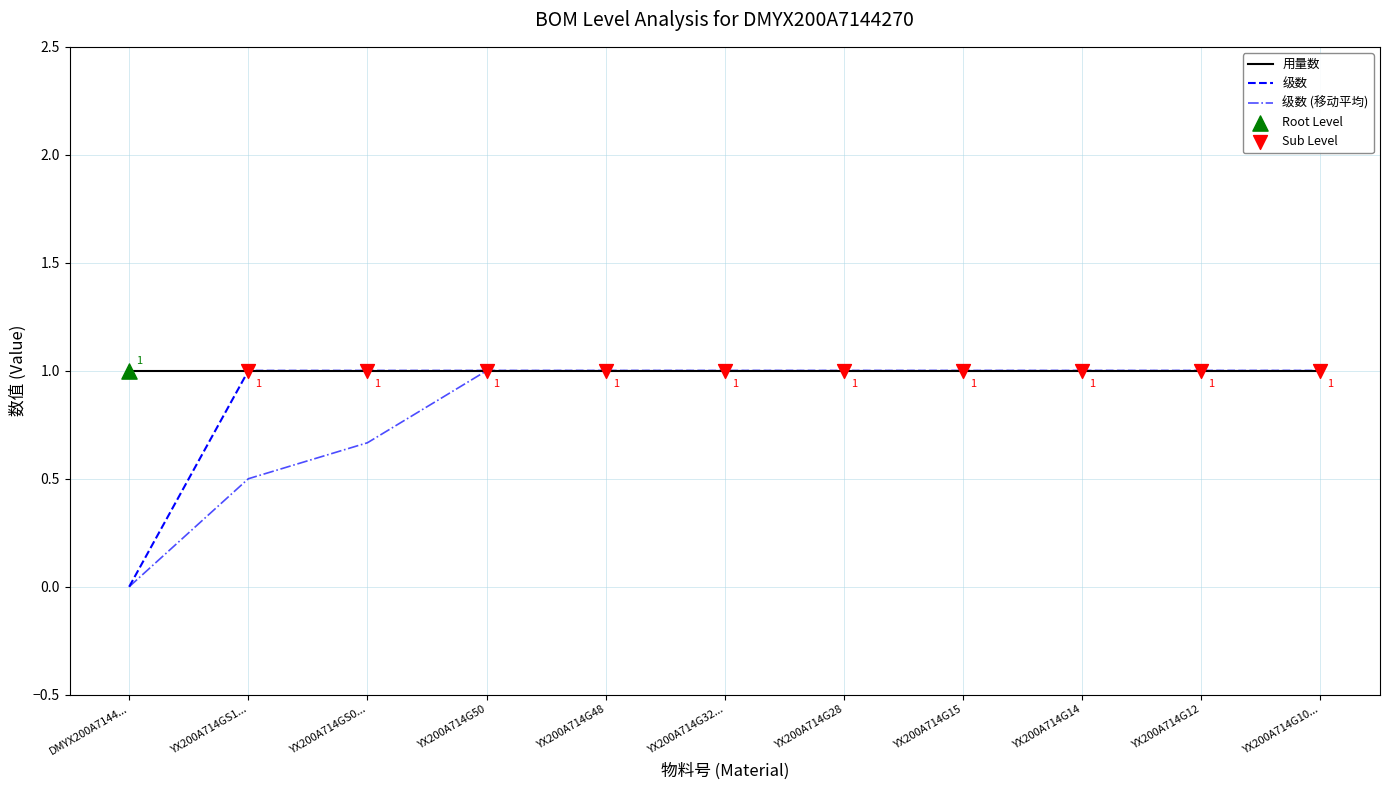

What is the maximum value shown in the chart?

1.0